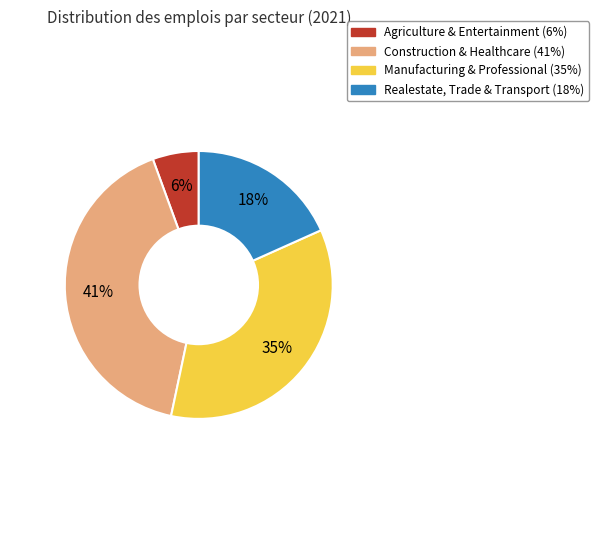

Is there any slice that represents more than half of the pie?

No